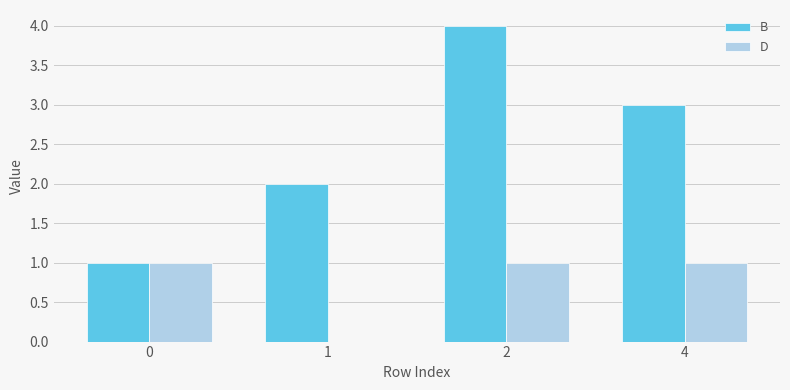

Read the D value at 4.

1